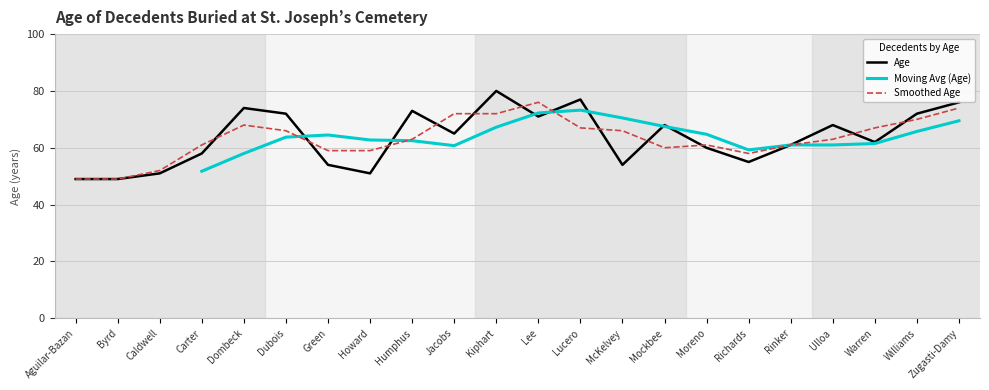

How many data points are less than 65?

11